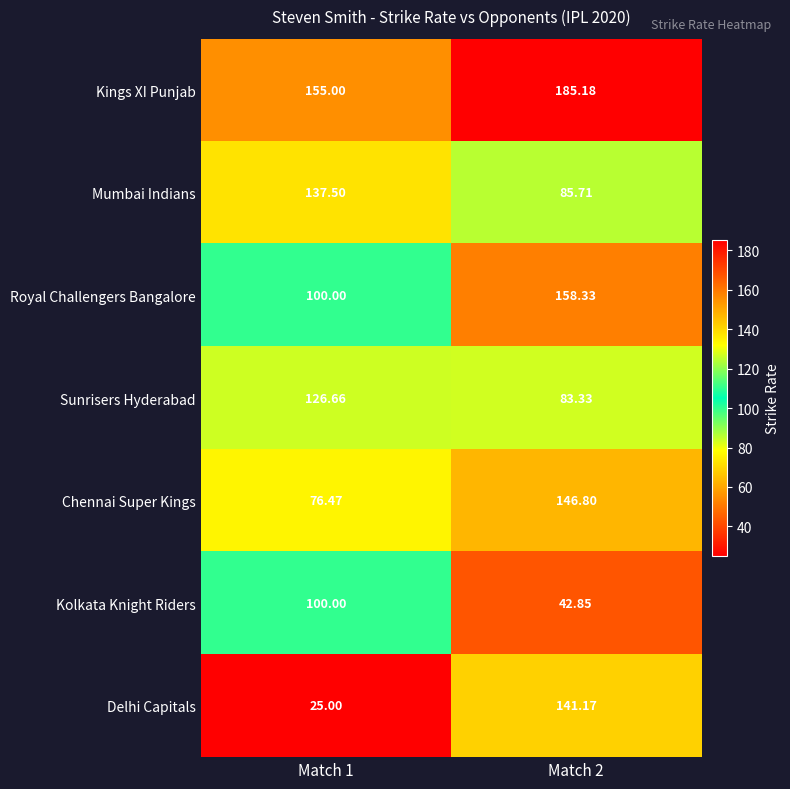

Which series changed the most between Match 1 and Match 2?

Delhi Capitals